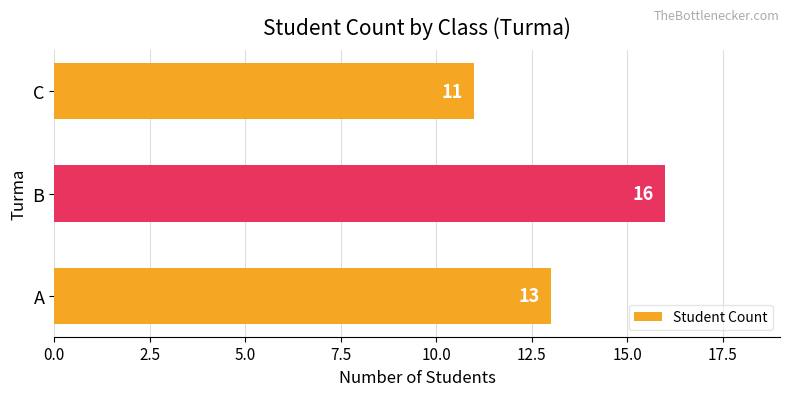

What is the change in value from A to B?

+3